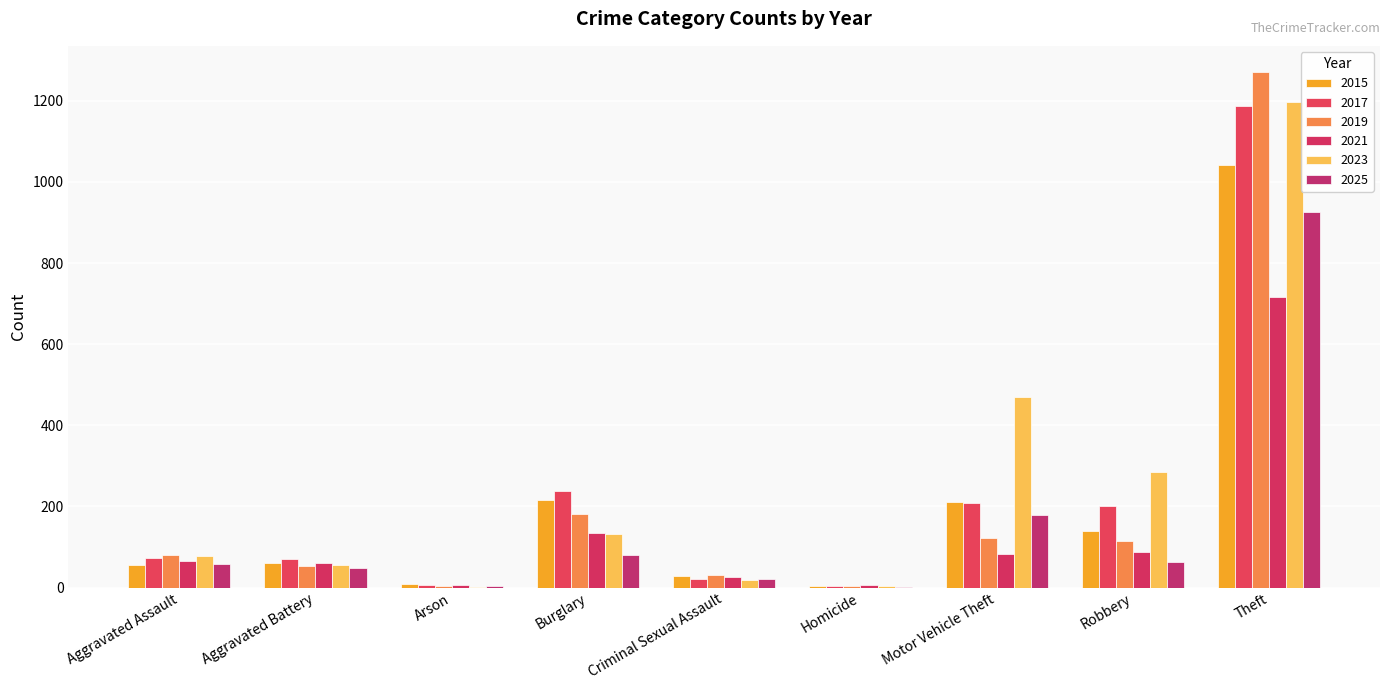

True or false: 2019 has a value of 180 at Motor Vehicle Theft.

False